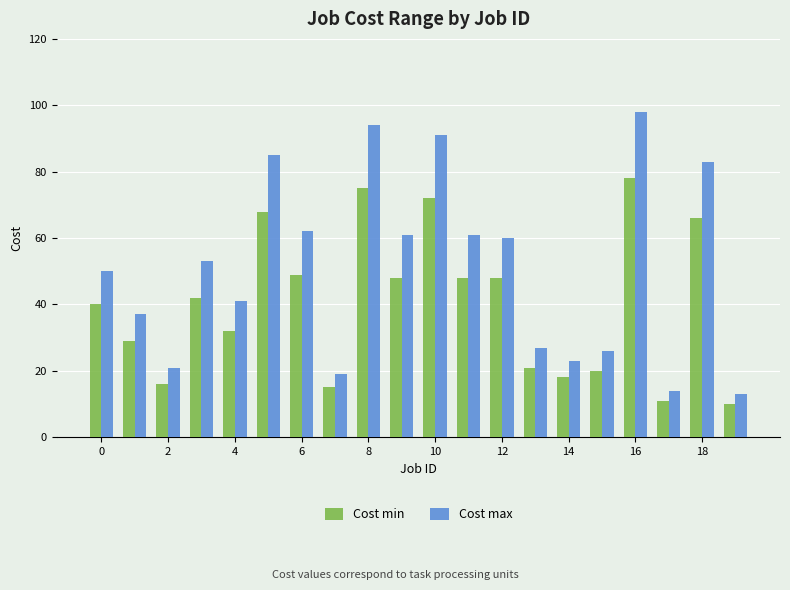

Which series has the widest spread of values?

Cost max